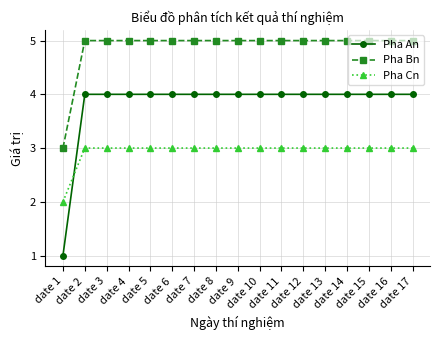

Which series has the largest total across all categories?

Pha Bn